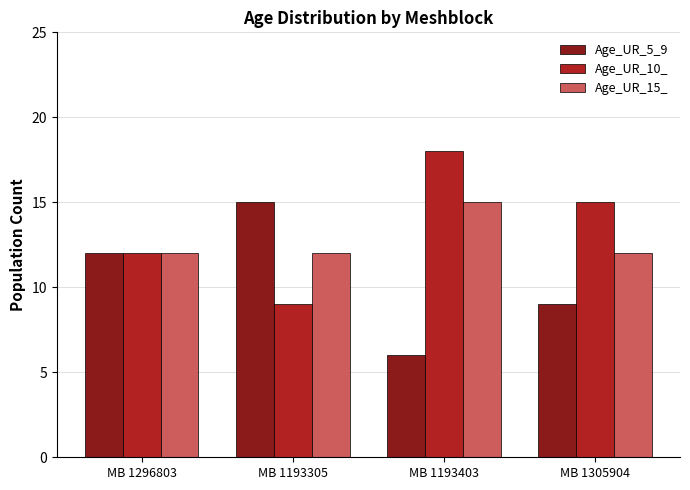

Count the number of data series in this chart.

3